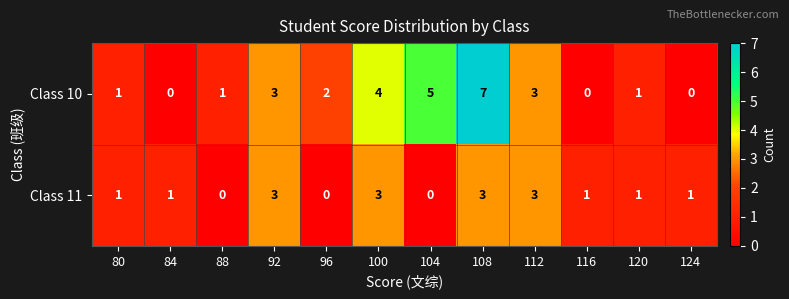

List the series in order of their peak value, highest first.

Class 10, Class 11